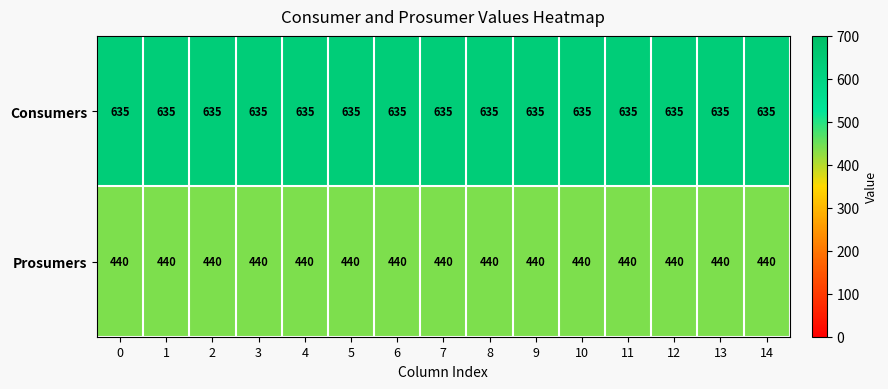

Count the number of data series in this chart.

2